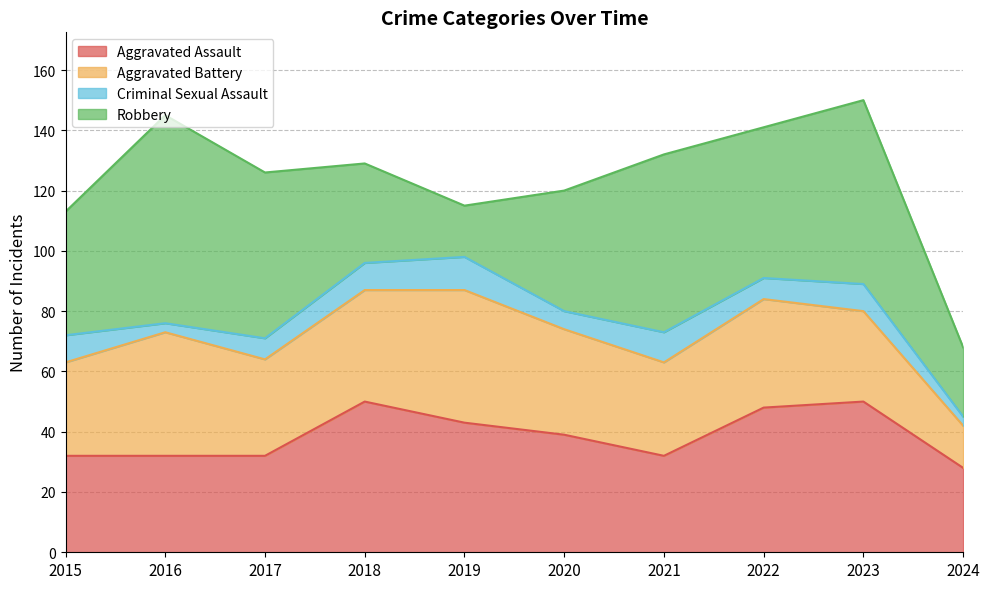

At which label does Aggravated Battery reach its minimum?

2024